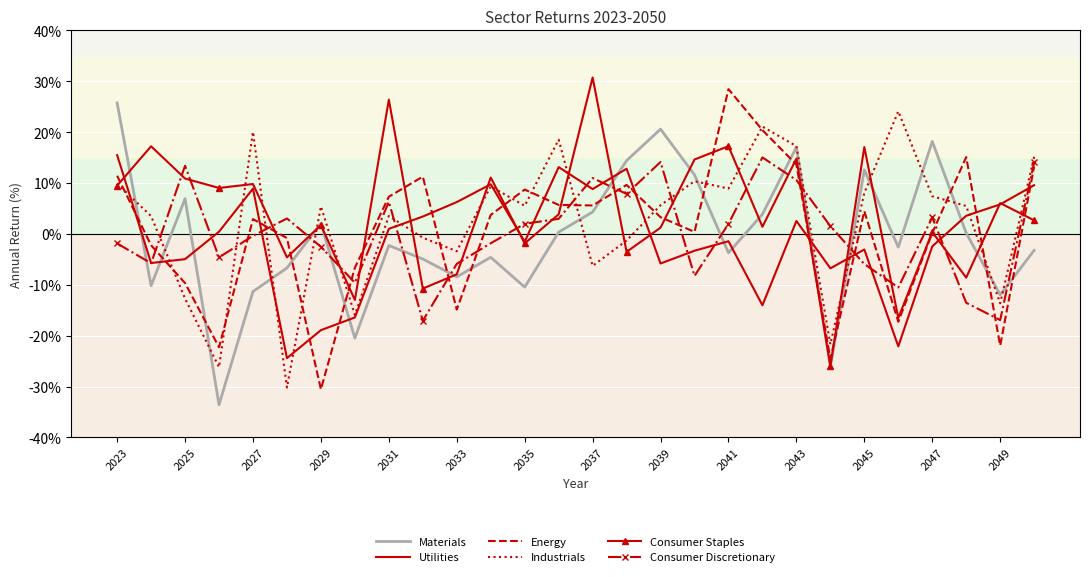

What is the lowest value of the Materials series?

-33.6